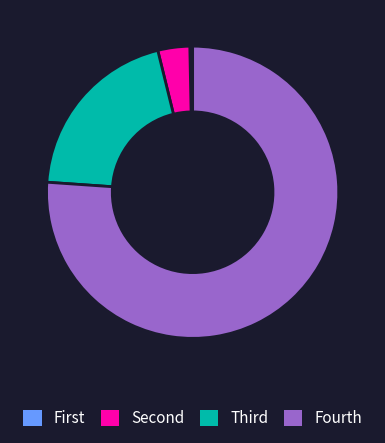

Rank the categories by value from highest to lowest.

Fourth, Third, Second, First